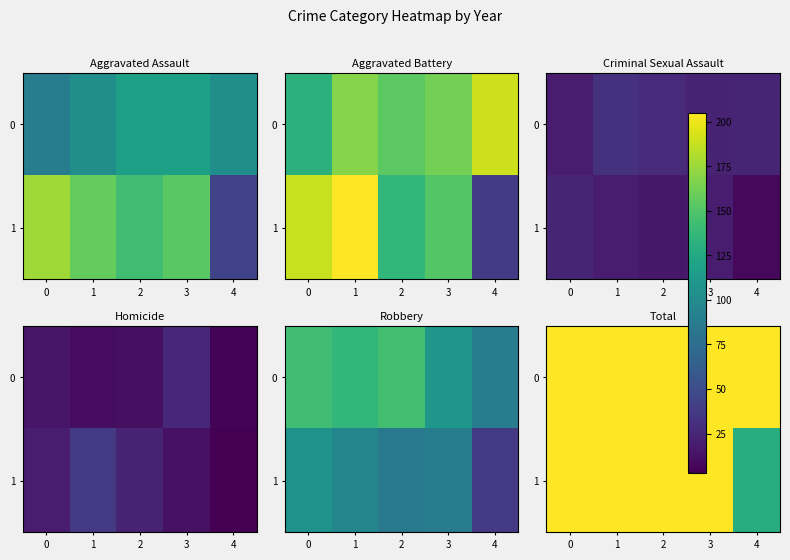

Reading left to right, what are all the values shown in this chart?

row_0: 0=398	1=450	2=455	3=440	4=410
row_1: 0=514	1=513	2=403	3=424	4=129